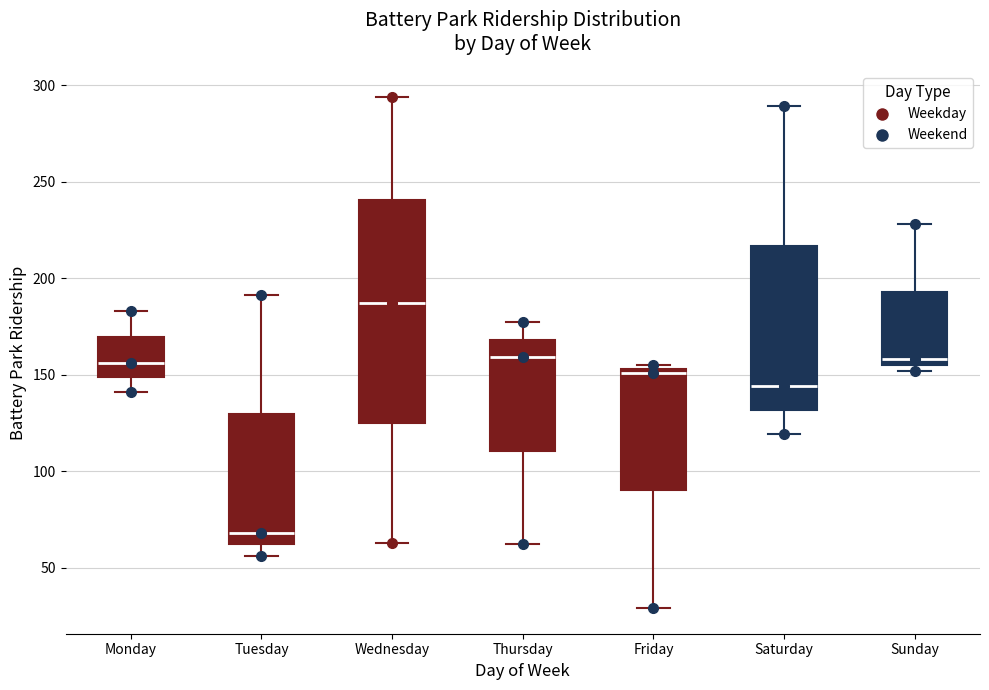

Where does the upper whisker of the box for Saturday end on the y-axis? The values are not printed on the chart, so give them approximately, as read against the axis.

290